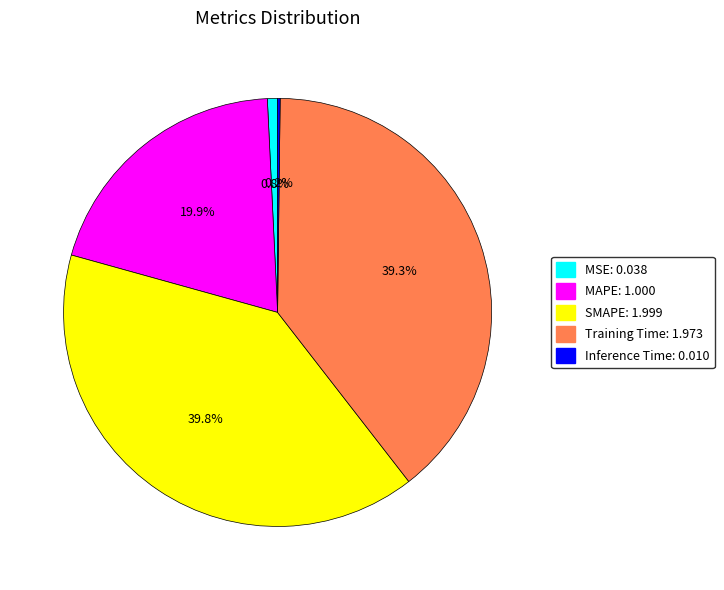

Does Training Time account for over 50% of the chart?

No